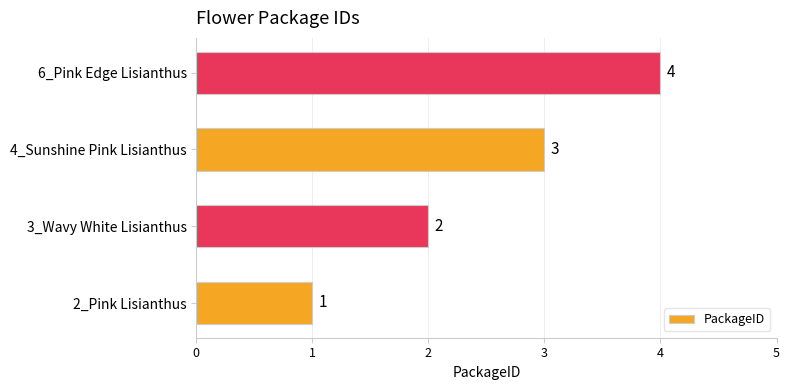

The value at 6_Pink Edge Lisianthus is 2. True or false?

False